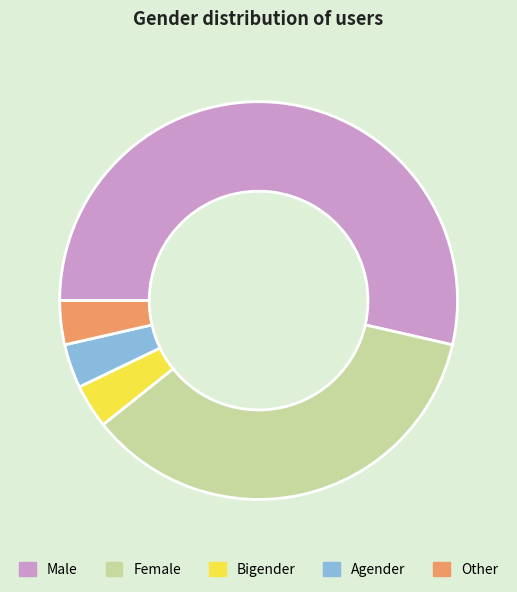

Is the sum of Male and Agender greater than half?

Yes